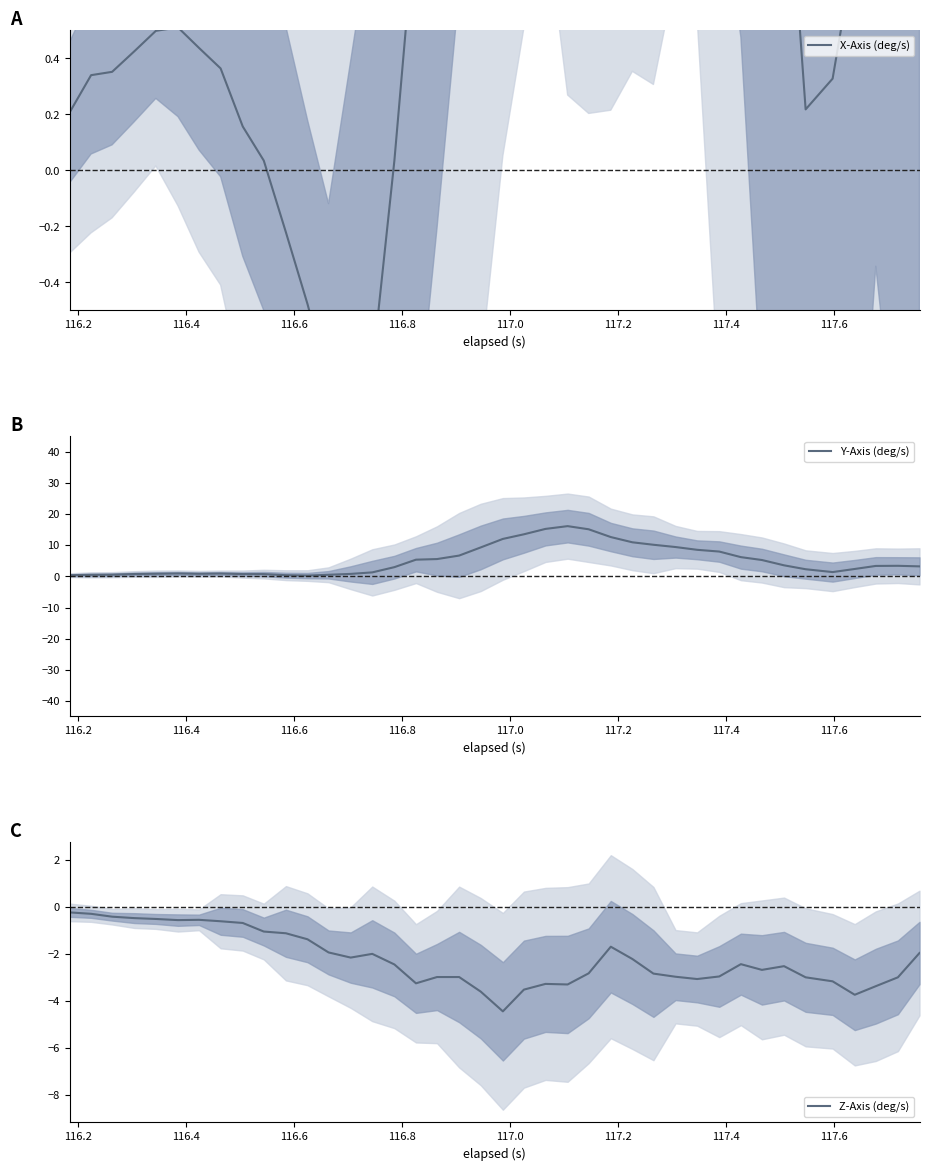

What is the average value of the Y-Axis (deg/s) series?

5.1